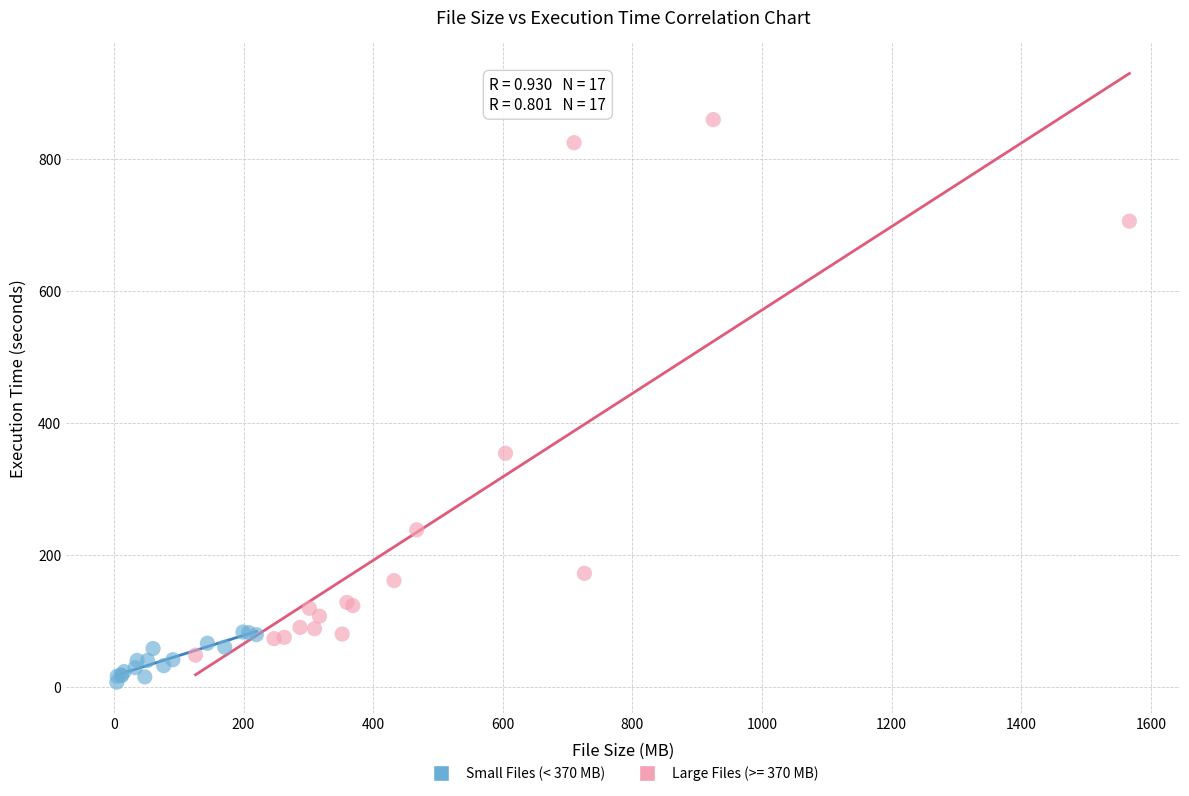

Which series contains the lowest Y value?

Small Files (< 370 MB)